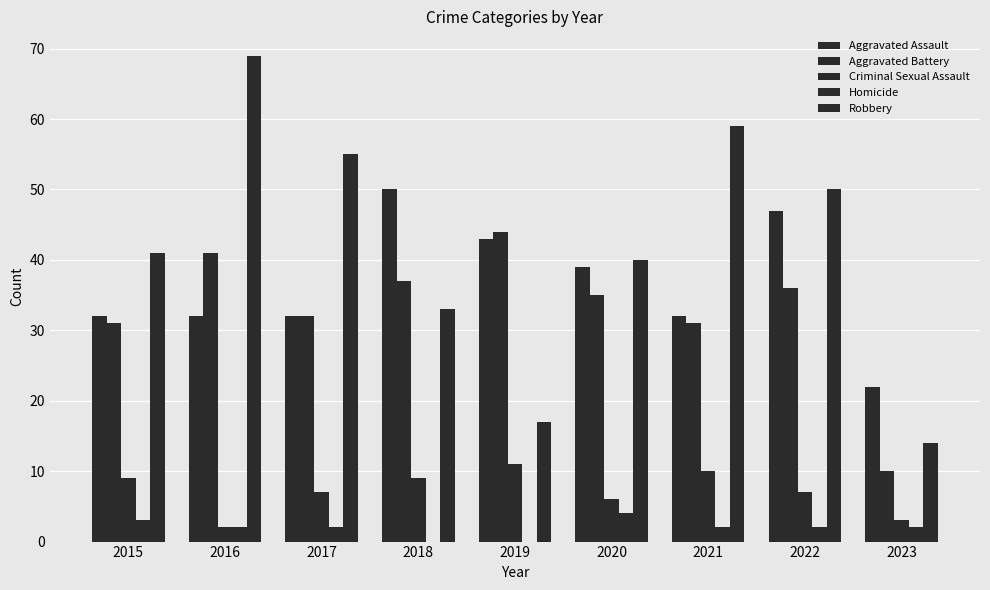

The value of Aggravated Assault at 2015 is 53. True or false?

False